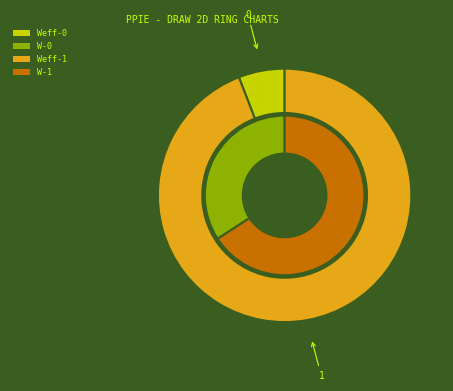

How many slices are in this pie chart?

2